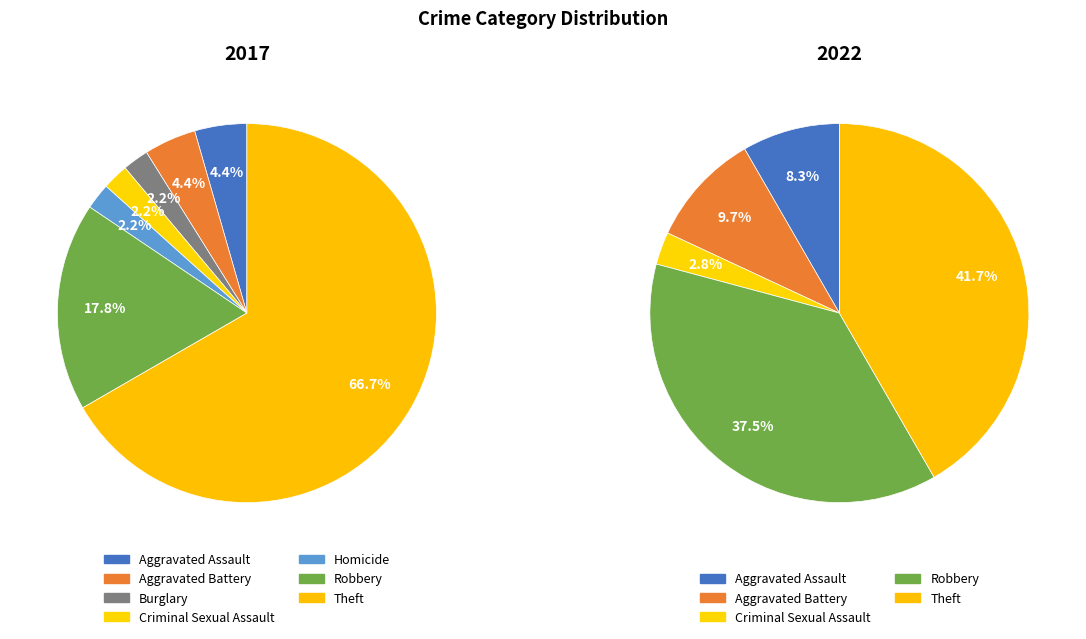

What is the smallest slice in the pie chart?

Burglary